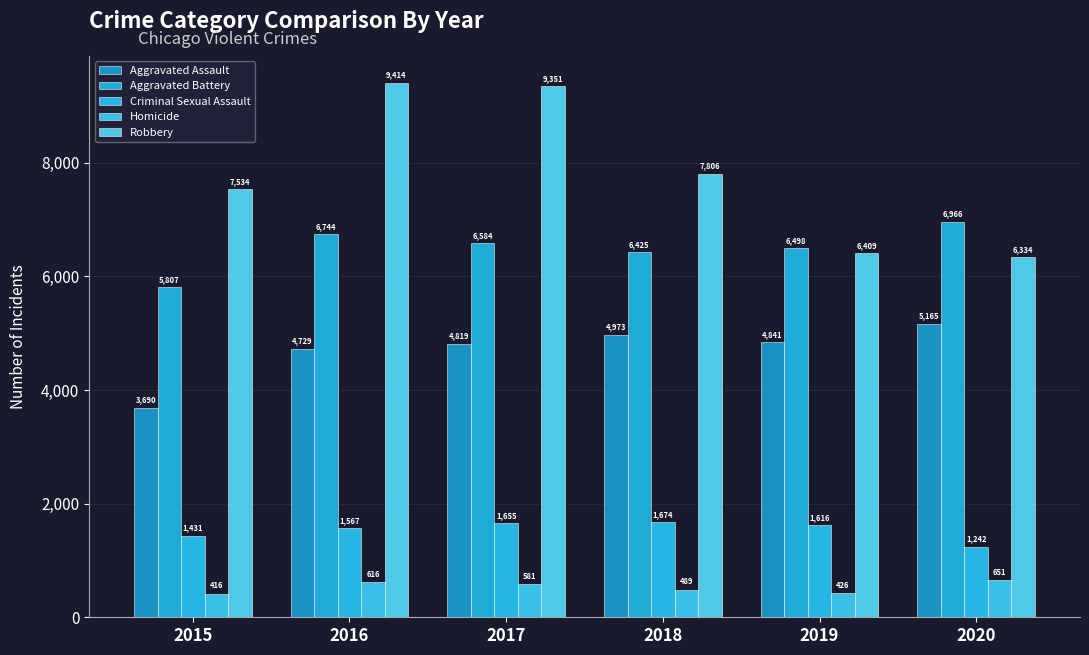

What is the average value of the Homicide series?

530